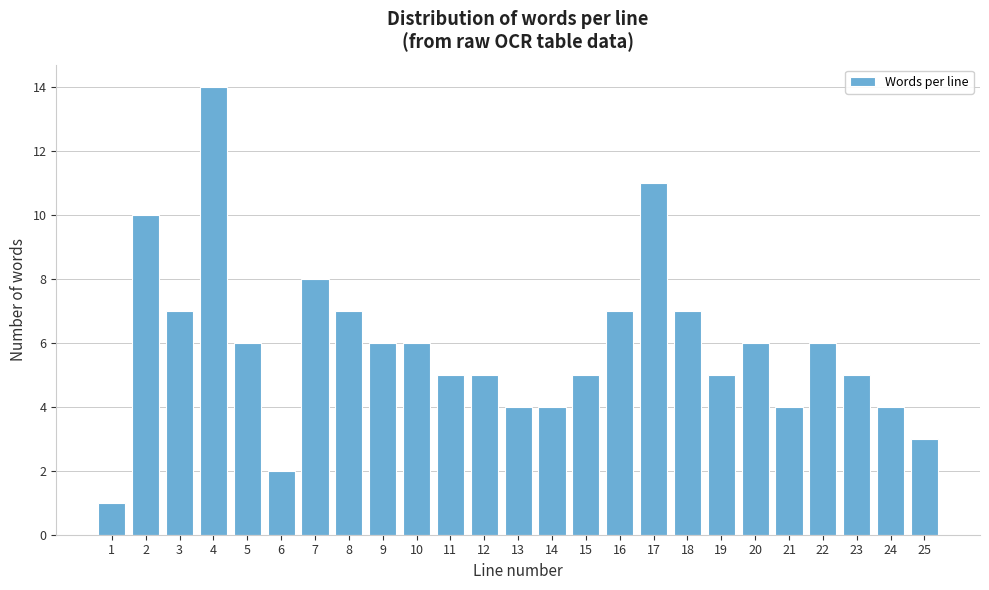

Reading left to right, transcribe all the data shown in this chart.

1=1	2=10	3=7	4=14	5=6	6=2	7=8	8=7	9=6	10=6	11=5	12=5	13=4	14=4	15=5	16=7	17=11	18=7	19=5	20=6	21=4	22=6	23=5	24=4	25=3